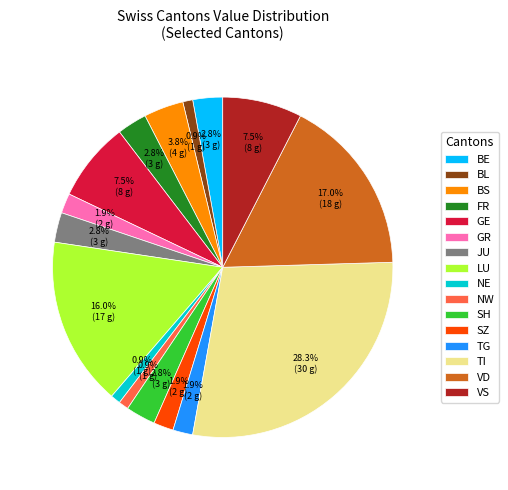

What is the ratio of the value at LU to the value at TI?

0.6